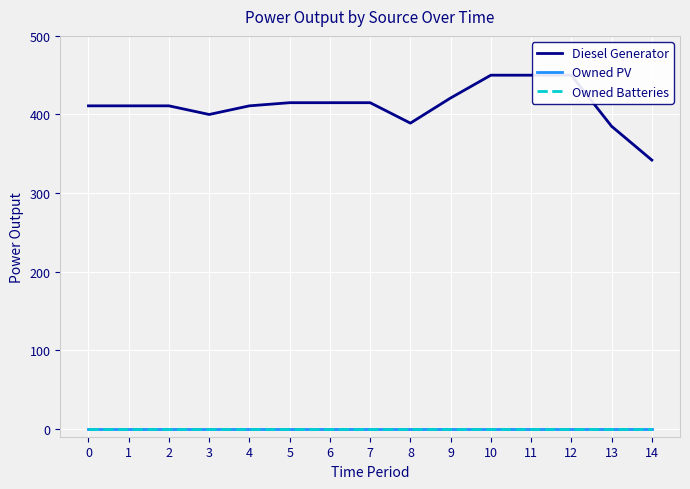

What are all the series names shown in the legend?

Diesel Generator, Owned PV, Owned Batteries